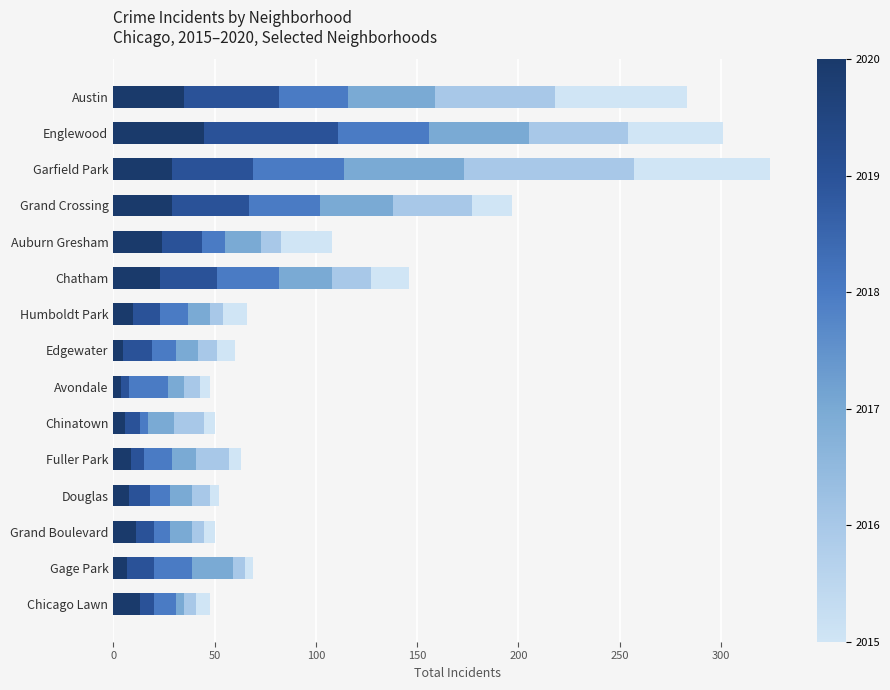

How many data points does each series have?

15